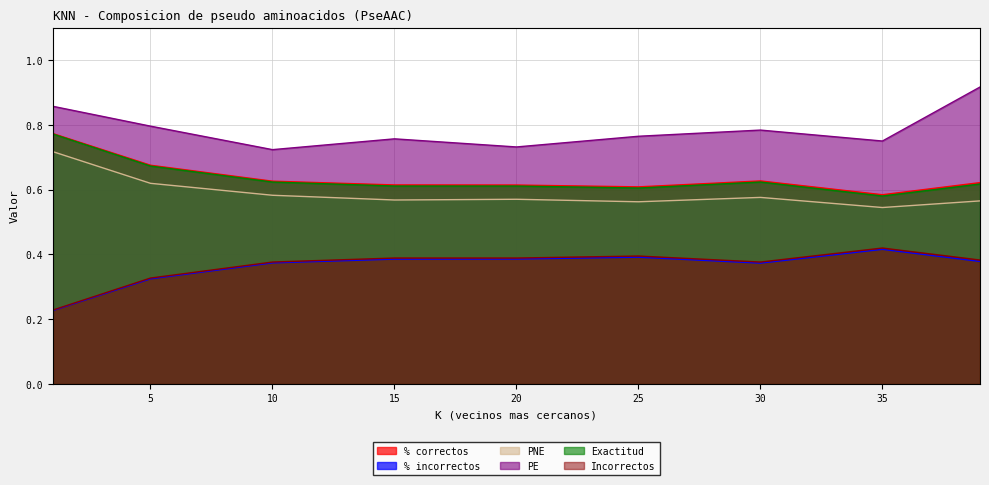

At how many categories does at least one series exceed 0?

9